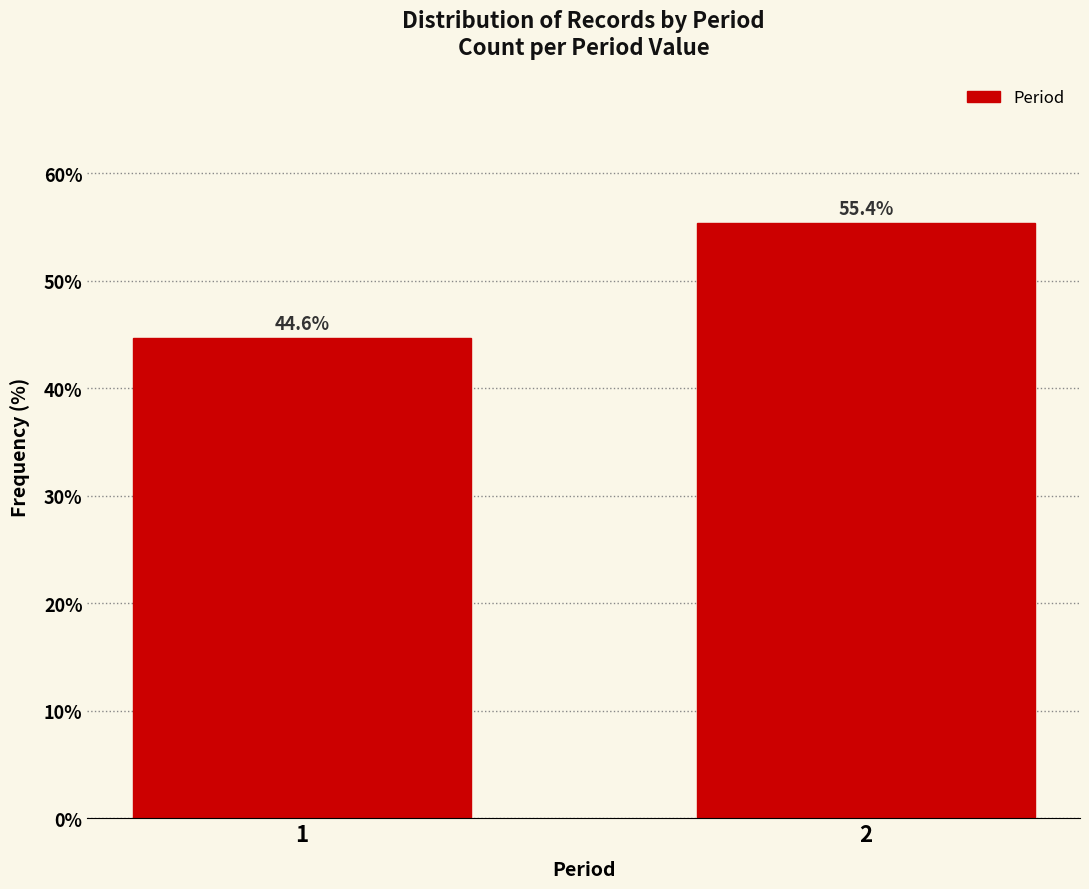

Reading left to right, extract all data points from this chart.

44.6	55.4